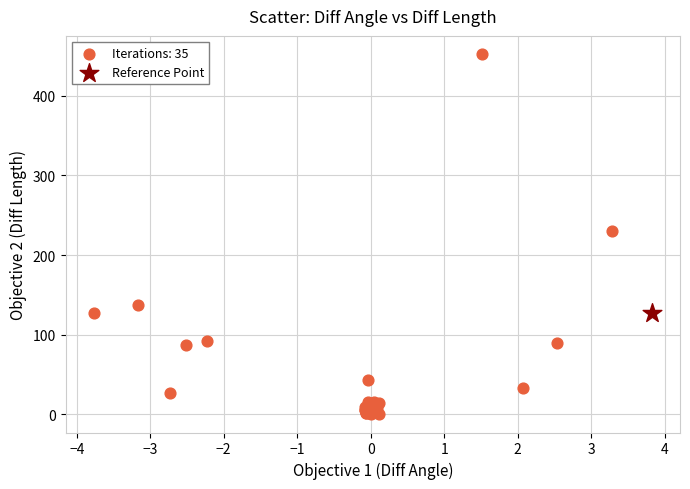

Which series contains the lowest Y value?

Iterations: 35